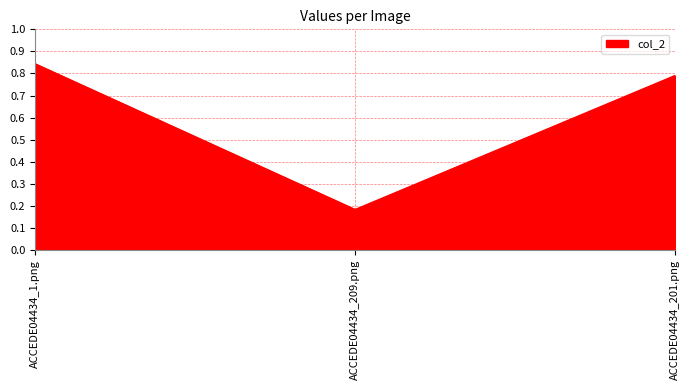

List the labels in order of value, smallest first.

ACCEDE04434_209.png, ACCEDE04434_201.png, ACCEDE04434_1.png